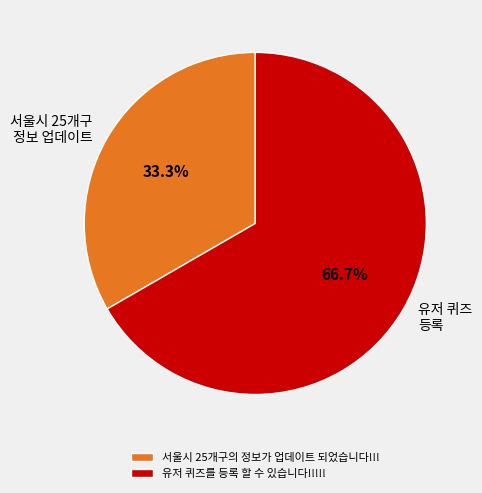

Do 서울시 25개구의 정보가 업데이트 되었습니다!!! and 유저 퀴즈를 등록 할 수 있습니다!!!!! together represent more than half of the pie?

Yes